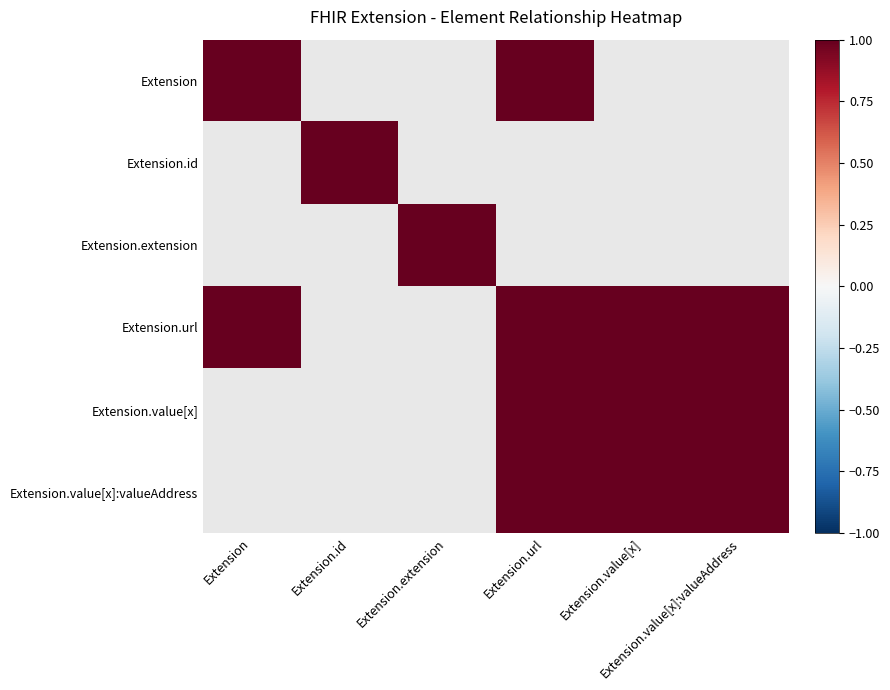

What is the maximum value for Extension?

1